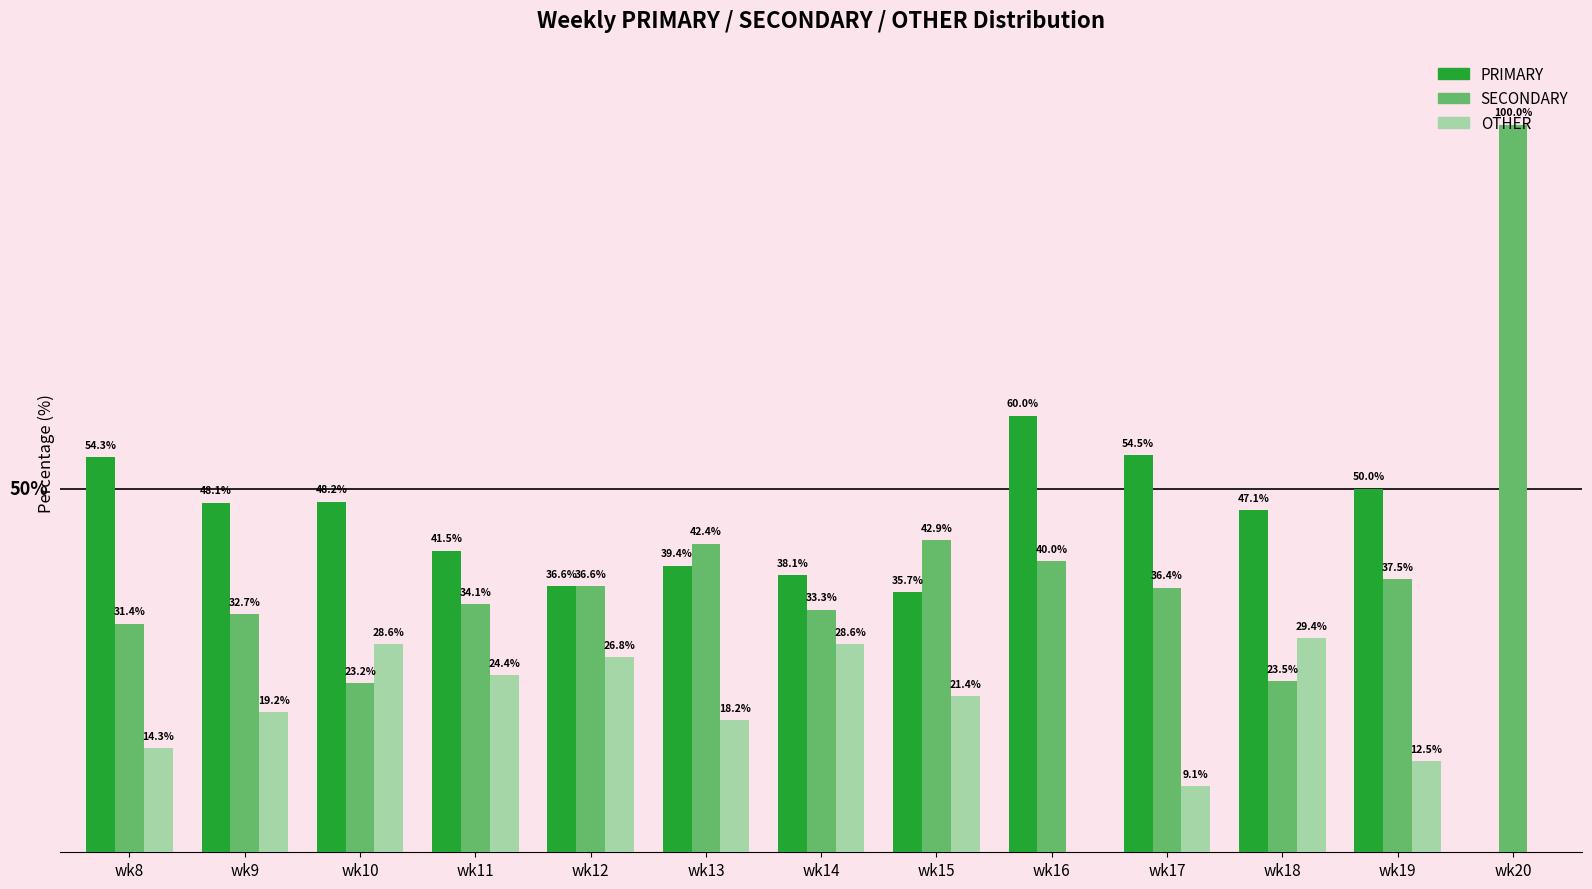

Which series has the largest range (max minus min)?

SECONDARY